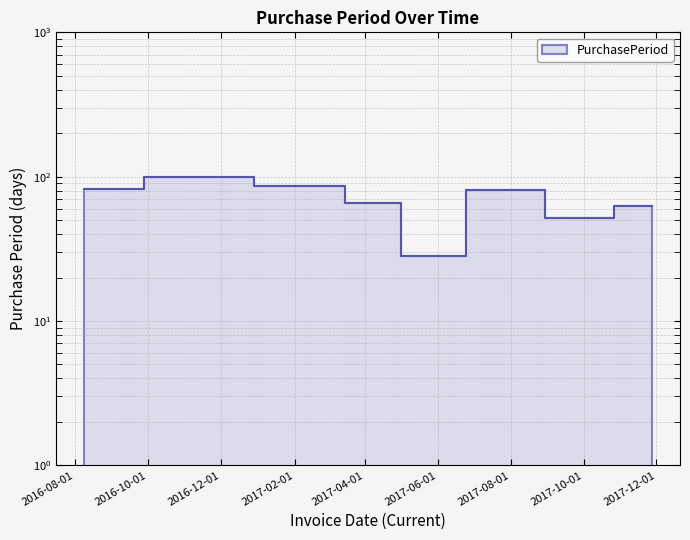

What is the sum of all values?

557